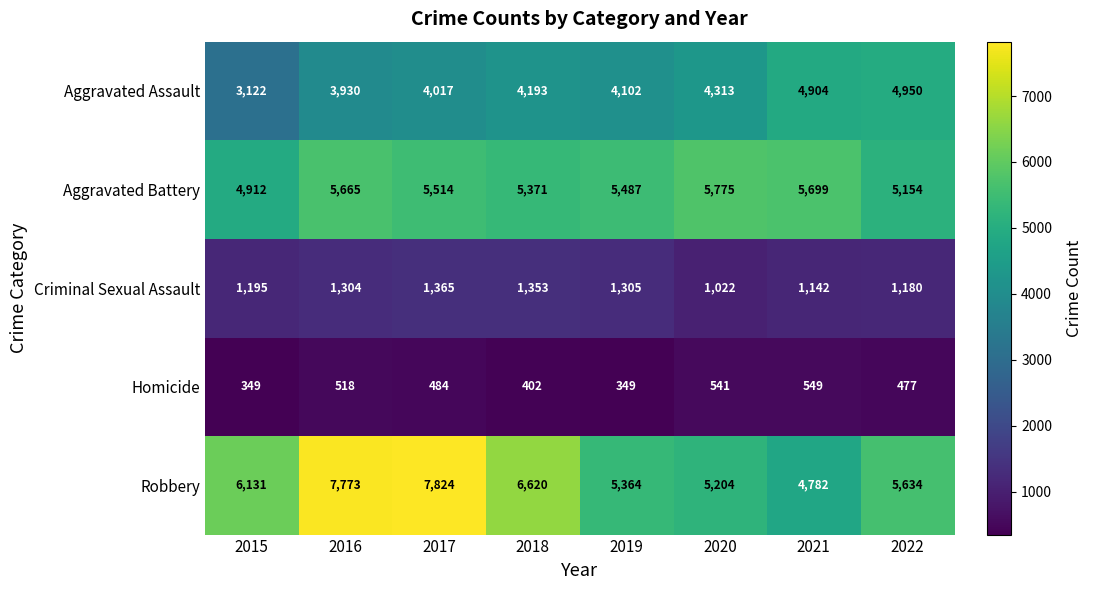

Which series has the largest range (max minus min)?

Robbery